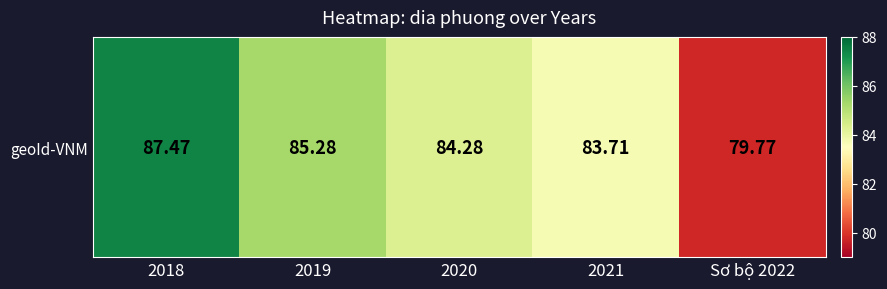

What is the smallest value displayed?

79.8